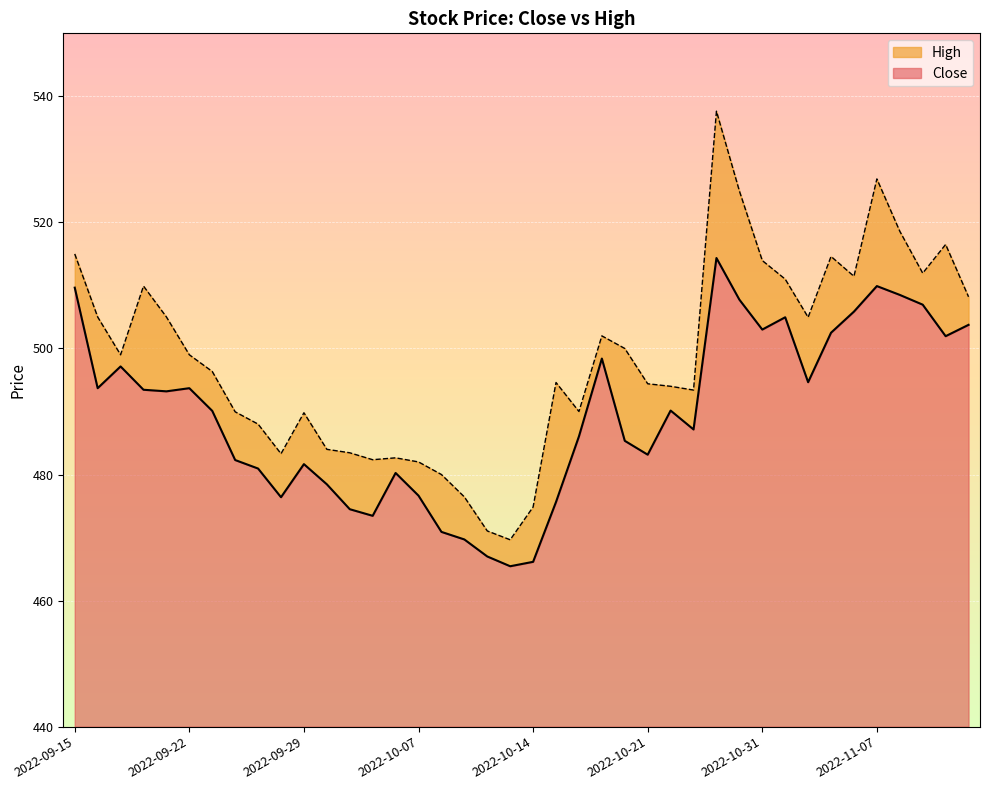

True or false: Close and High cross at least once.

False